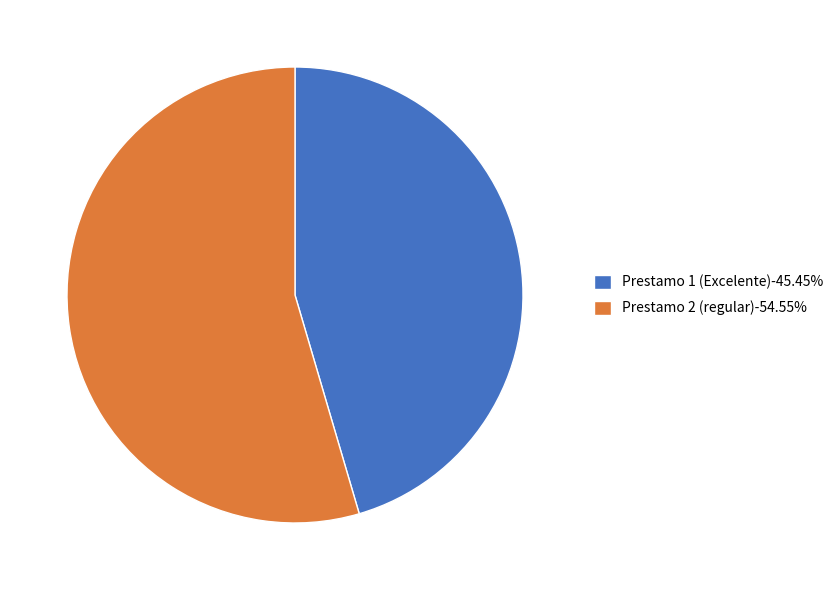

Combined, do Prestamo 2 (regular) and Prestamo 1 (Excelente) account for over 50%?

Yes